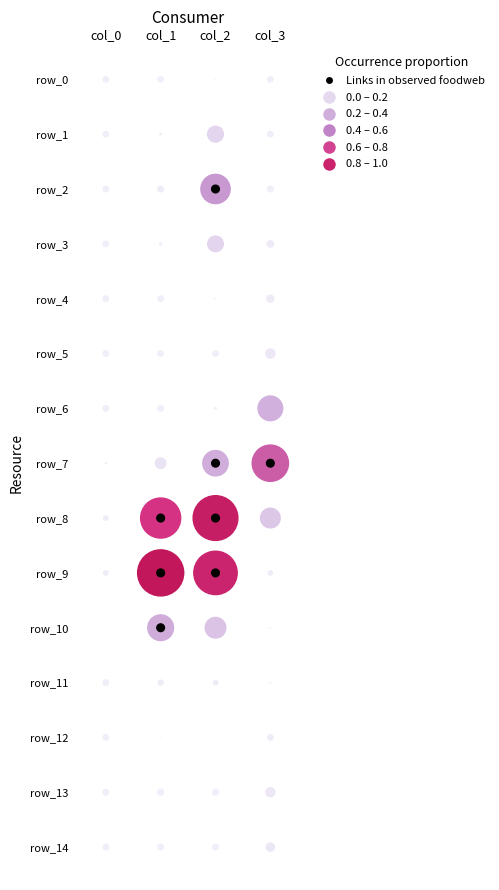

Is it true that row_12 equals 0.0 at 3?

False